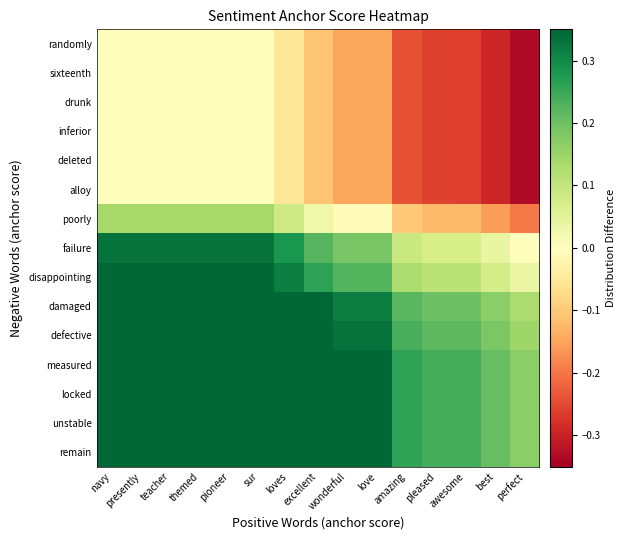

What is the maximum value shown in the chart?

0.5